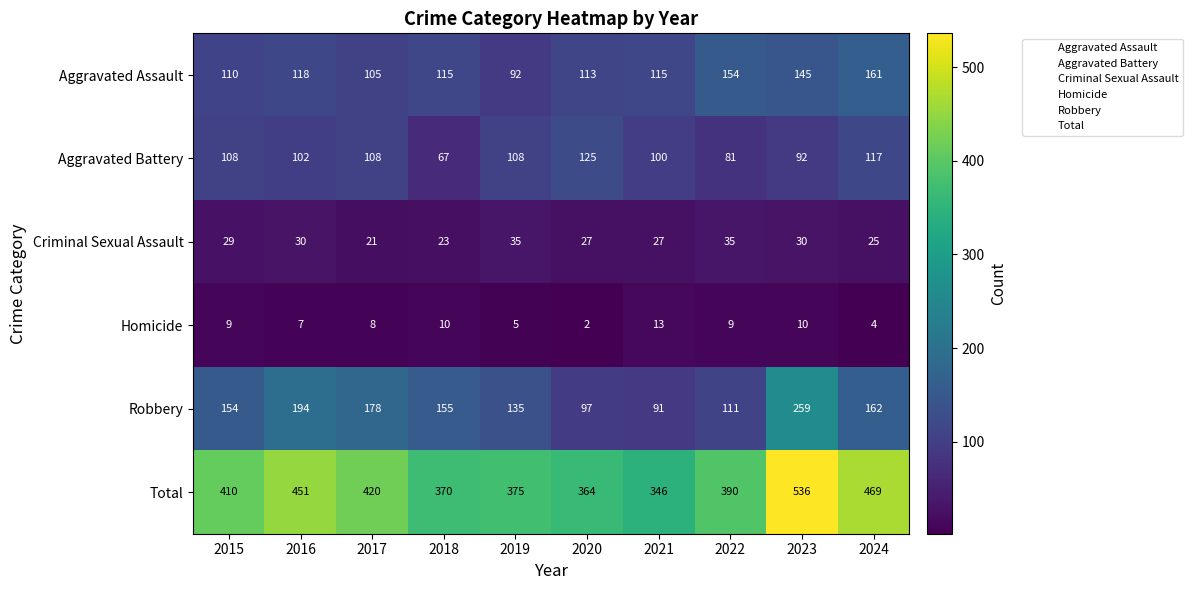

Between 2022 and 2023, which series saw the biggest shift?

Robbery